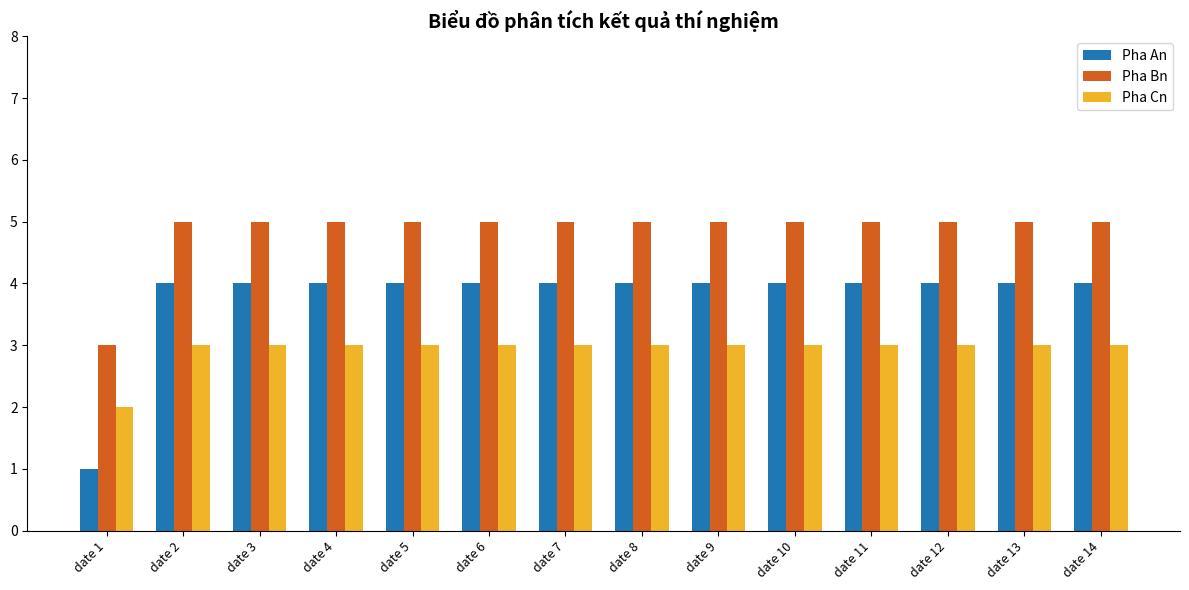

What is the maximum value shown in the chart?

5